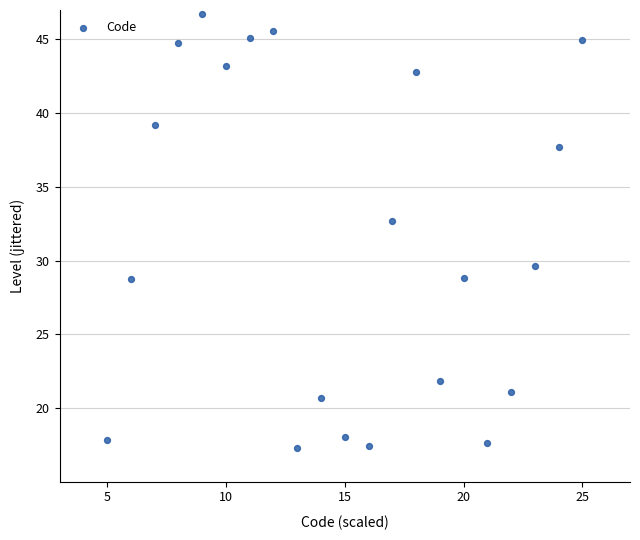

What Y value in the scatter plot is closest to 31?

29.6